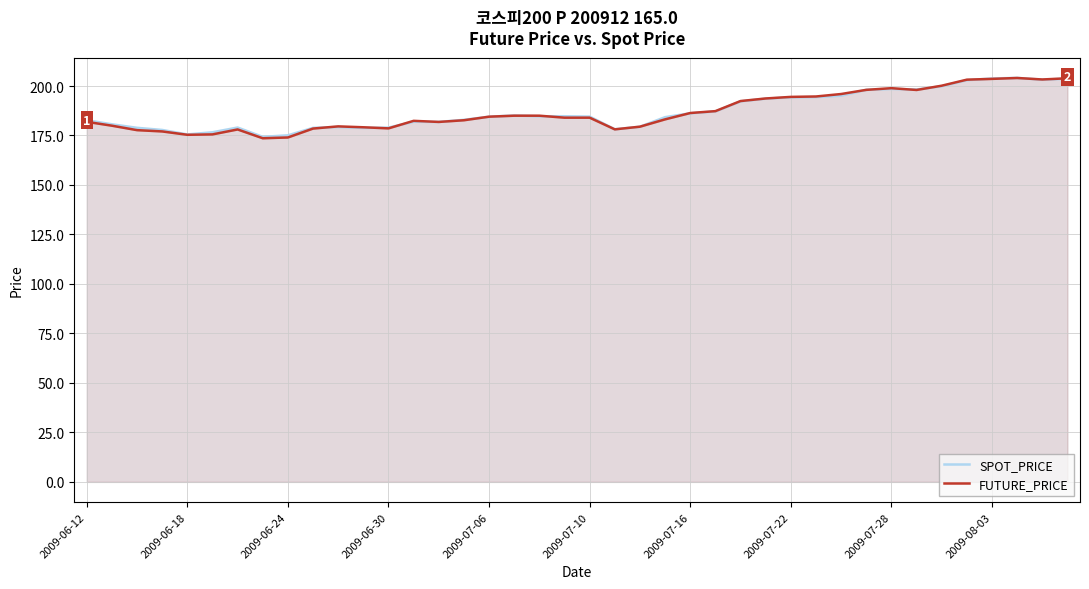

What is the highest value of the FUTURE_PRICE series?

204.1